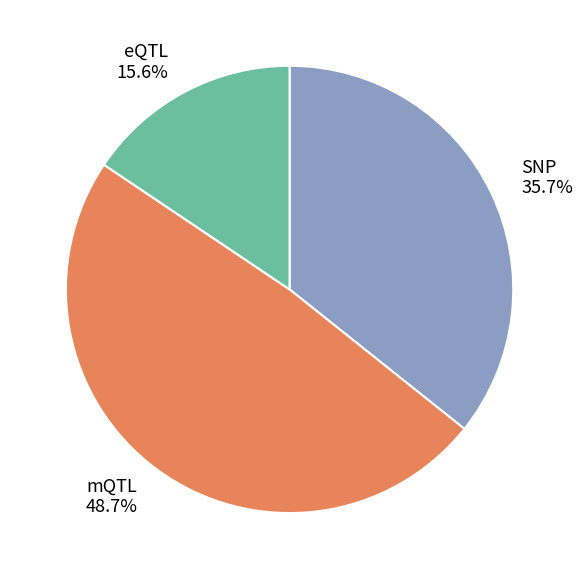

Which has a higher value, eQTL 15.6% or SNP 35.7%?

SNP 35.7%